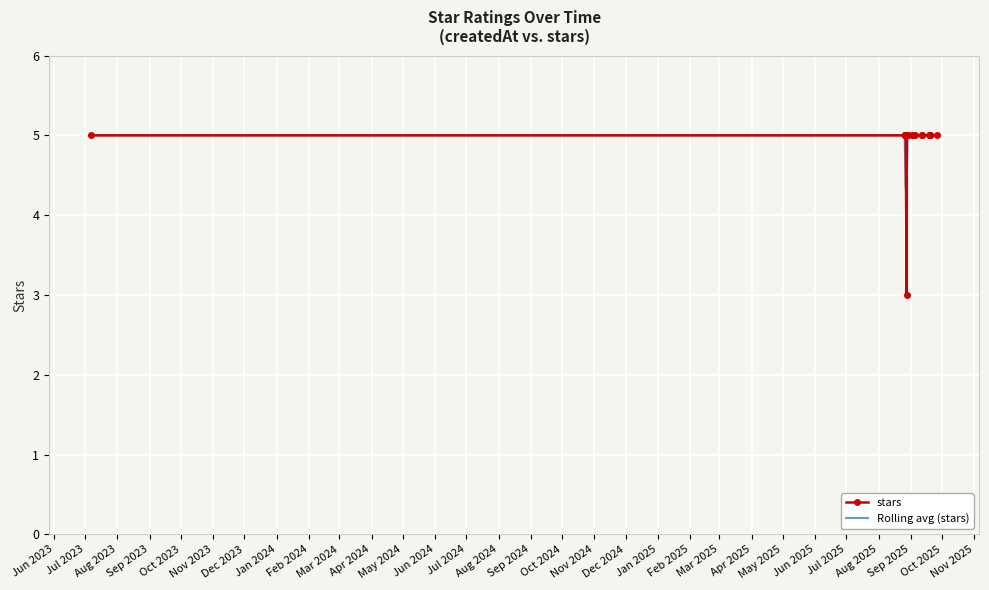

What is the difference between the maximum and minimum values in the stars series?

2.0